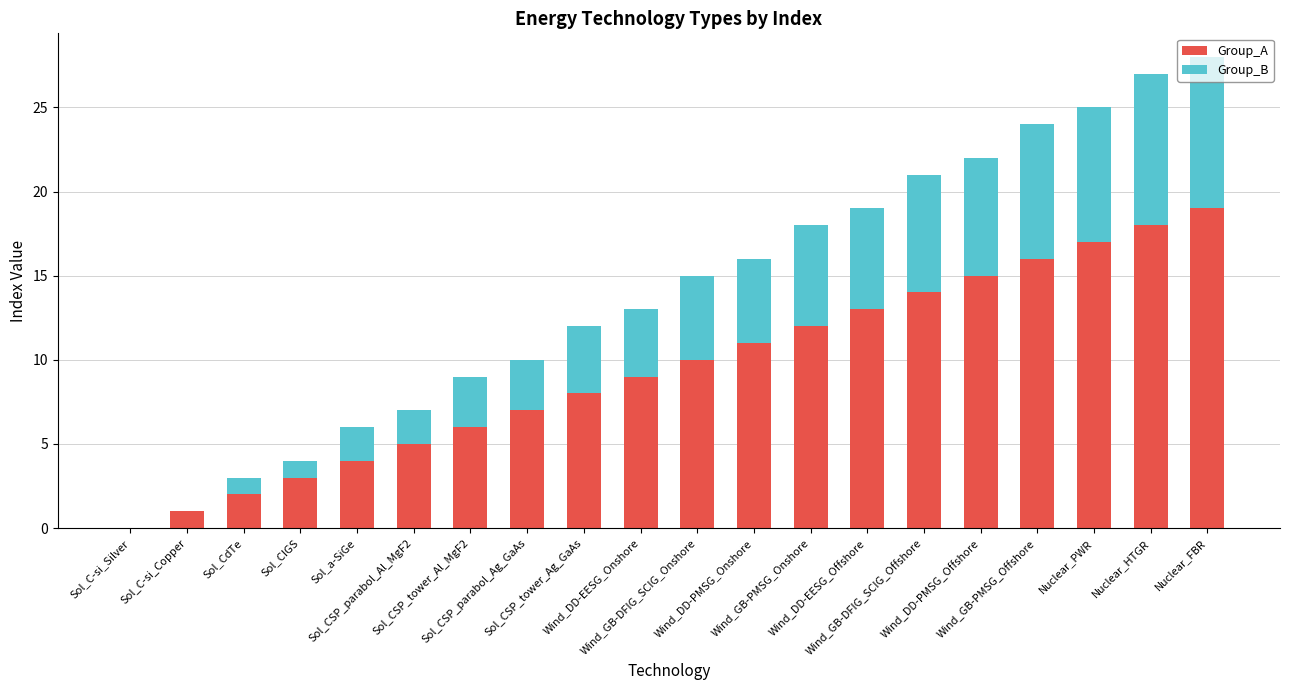

What is the maximum value for Group_A?

19